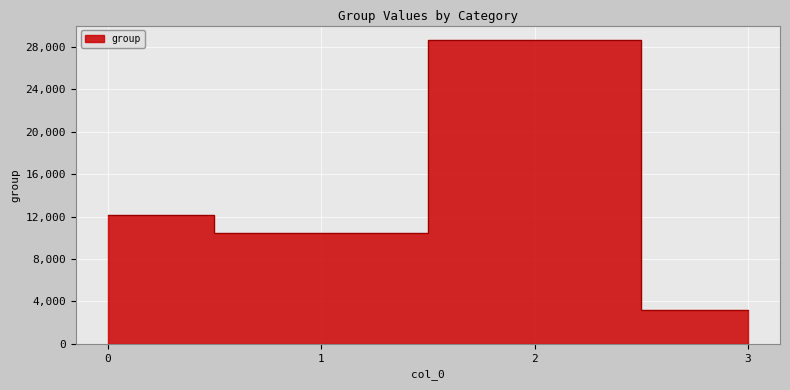

What is the value of the 3rd point from the left?

28680